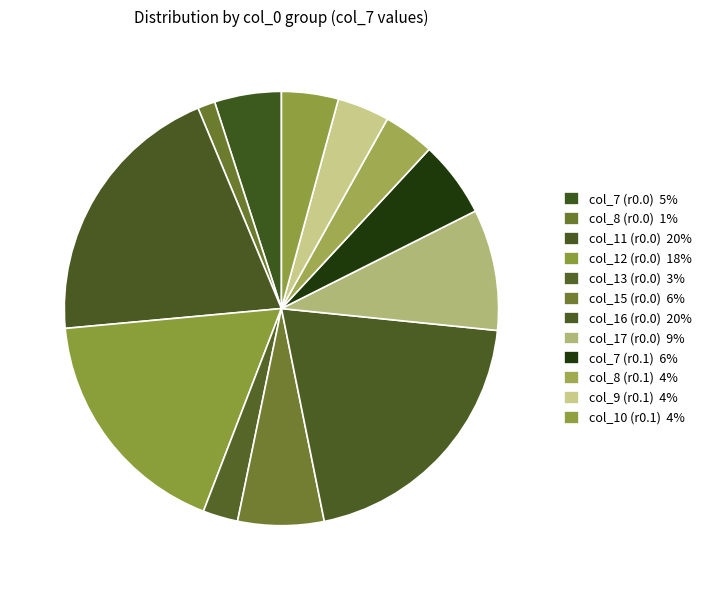

Which slice is the largest?

col_0=0.2